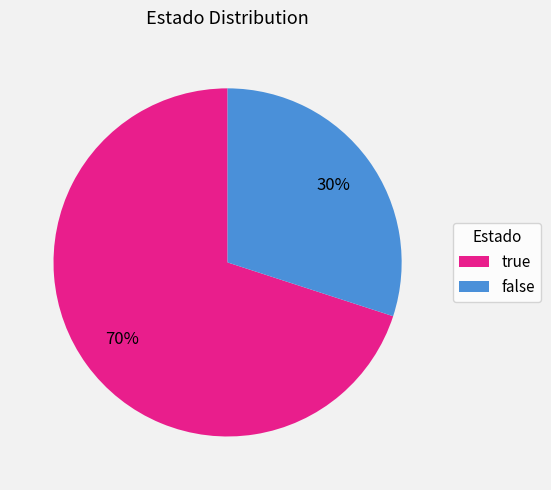

Which category has the smallest portion of the pie?

false